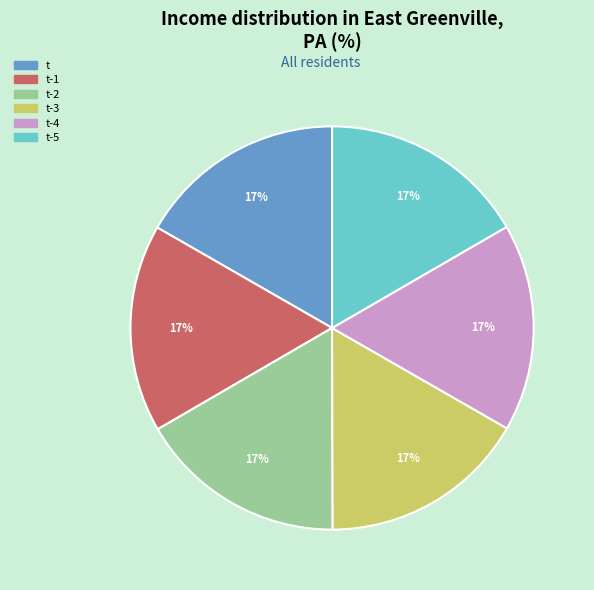

Combined, do t and t-4 account for over 50%?

No